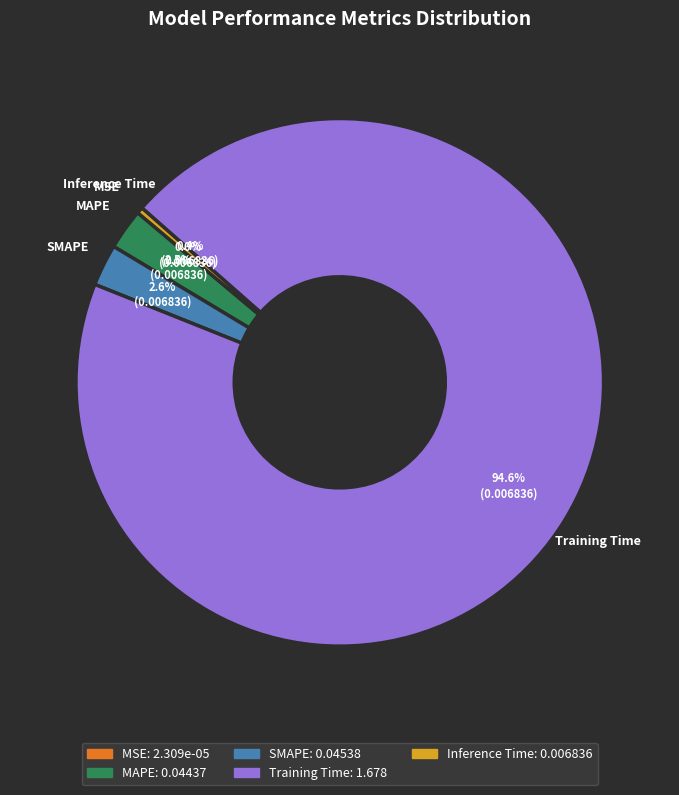

What is the largest slice in the pie chart?

Training Time